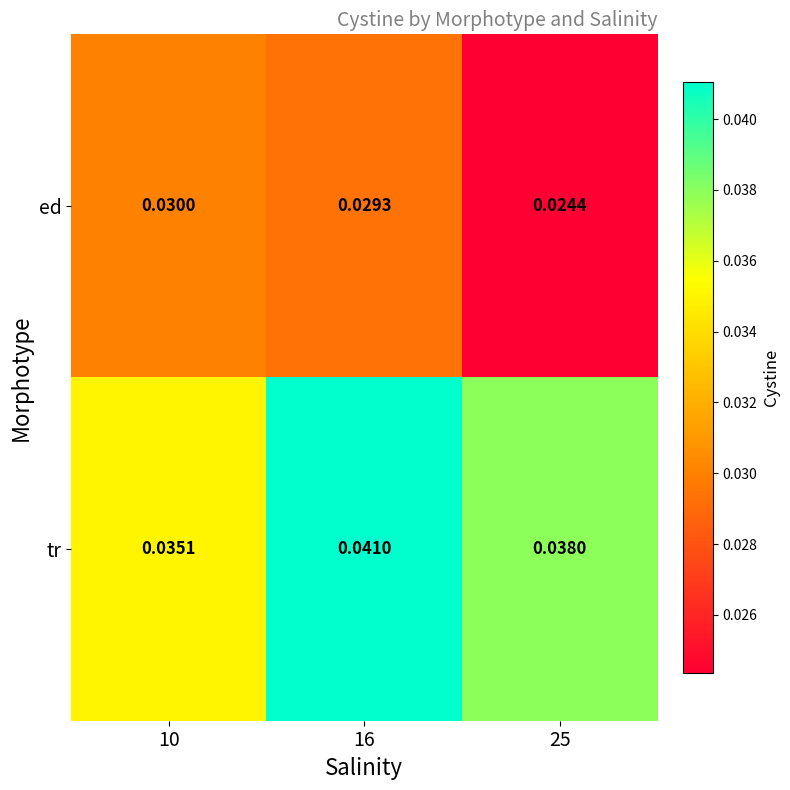

Between 10 and 16, which series saw the biggest shift?

tr